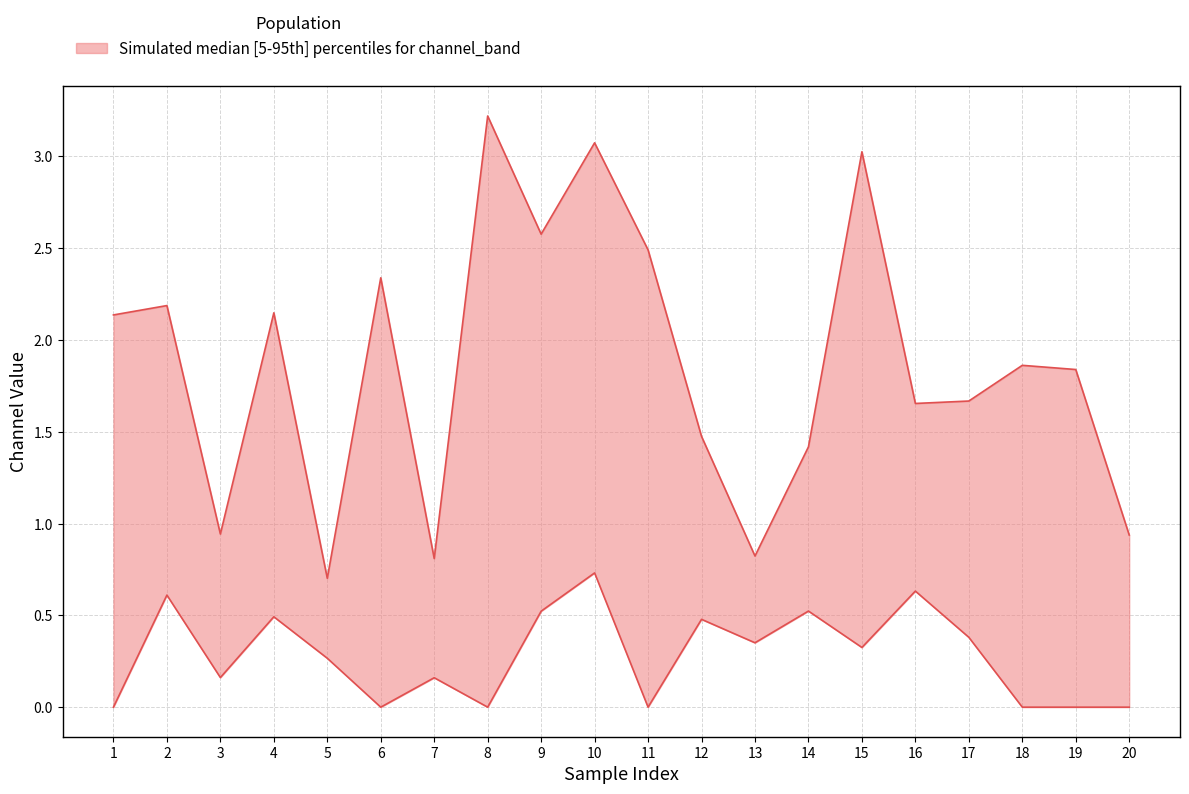

How many values in the 0_channel series are below 1?

5